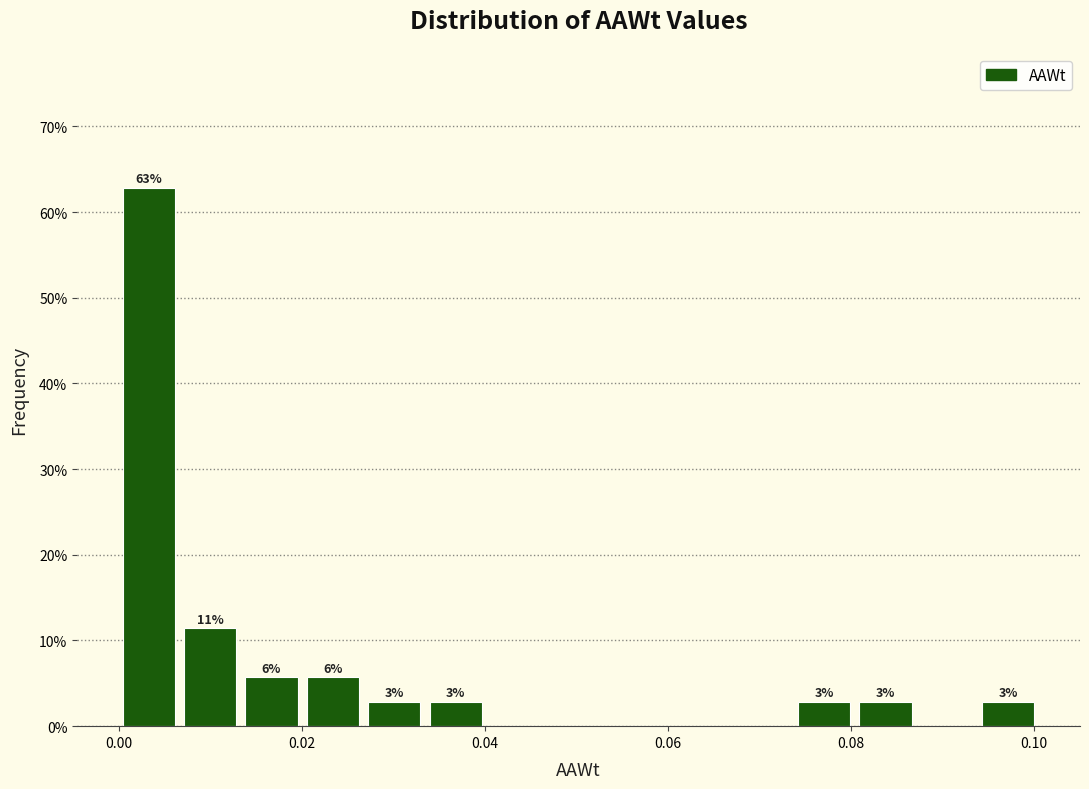

Read against the x-axis, roughly where is the centre of the tallest bar?

0.004